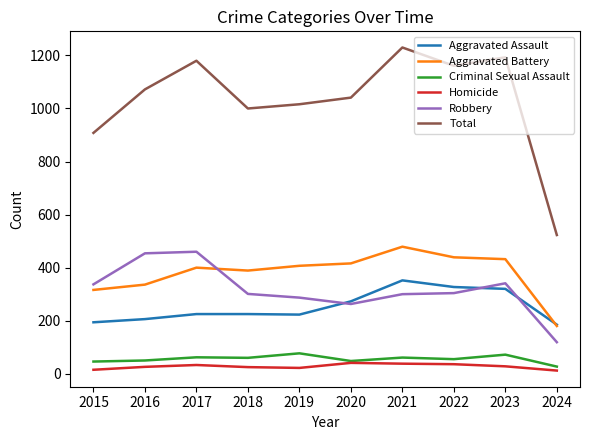

The Robbery series shows 105 at 2021. True or false?

False